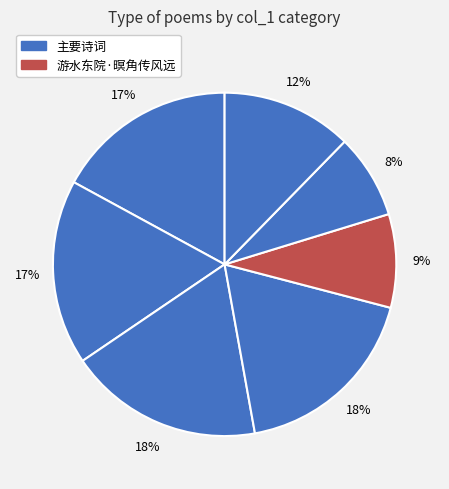

Count the number of slices in the pie.

7